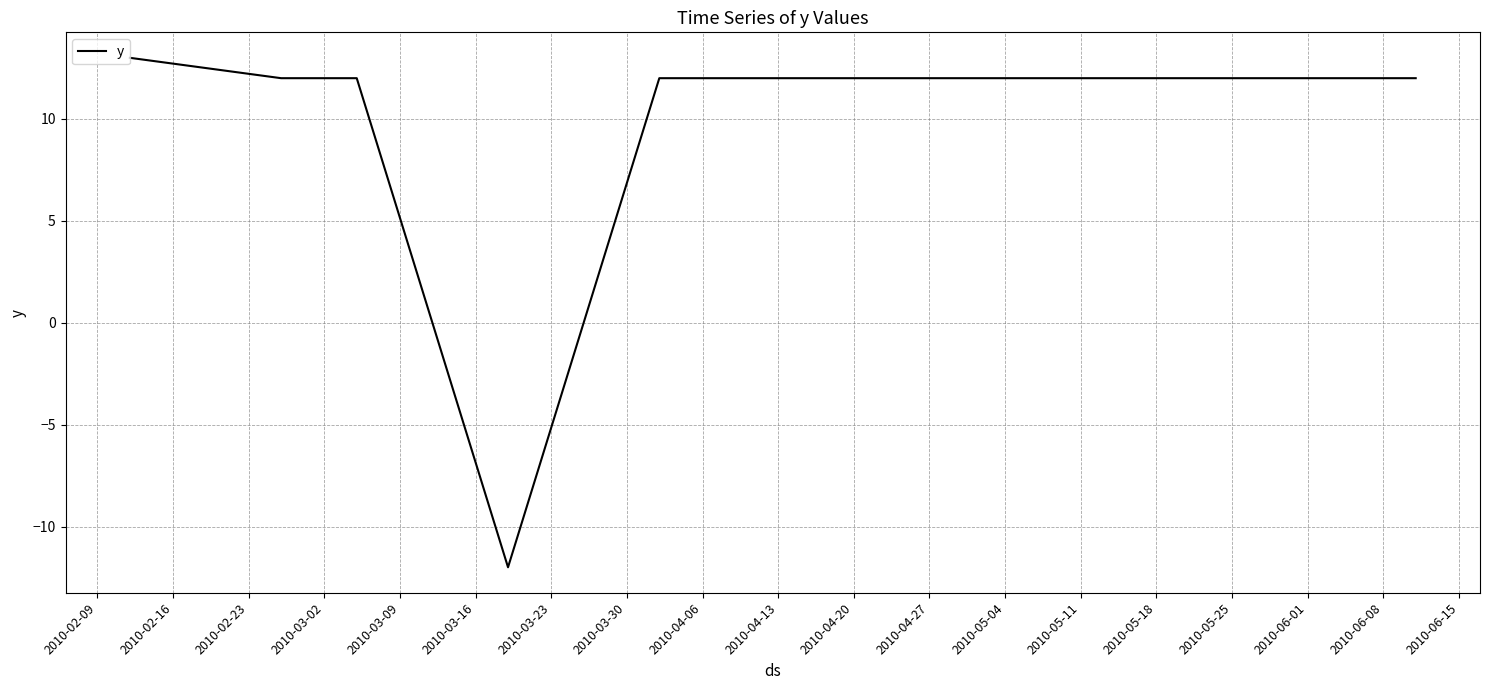

What is the average value?

8